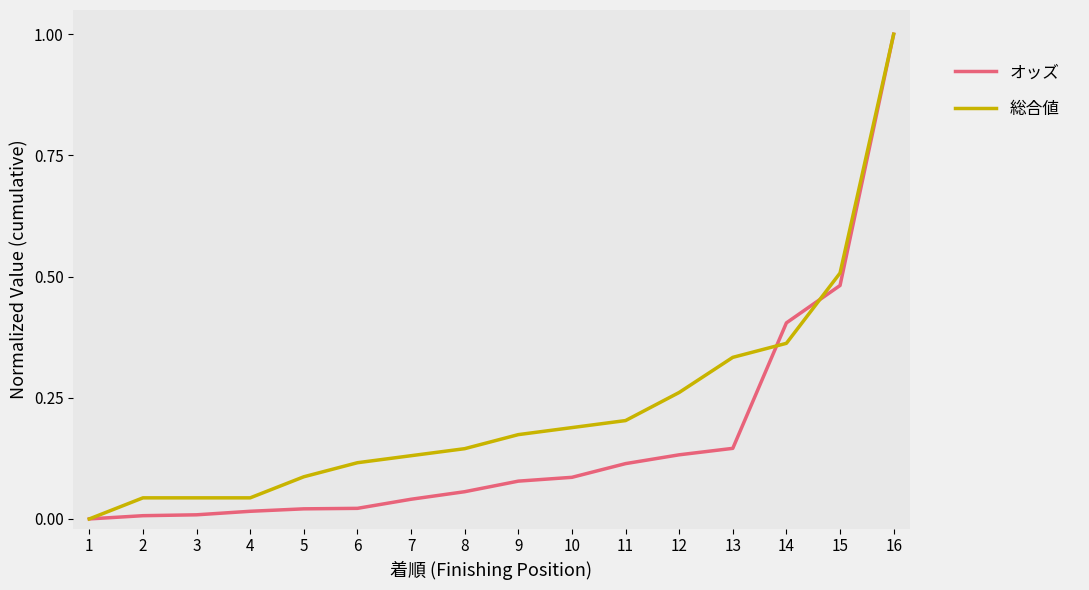

List the series in order of their overall mean, lowest first.

オッズ, 総合値